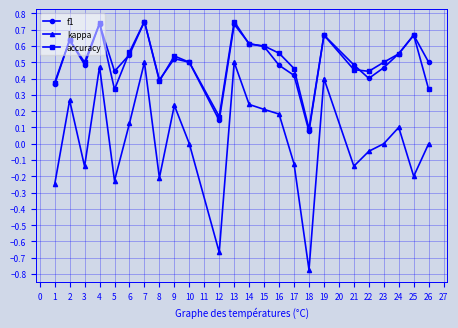

Where is the first local maximum for f1?

2